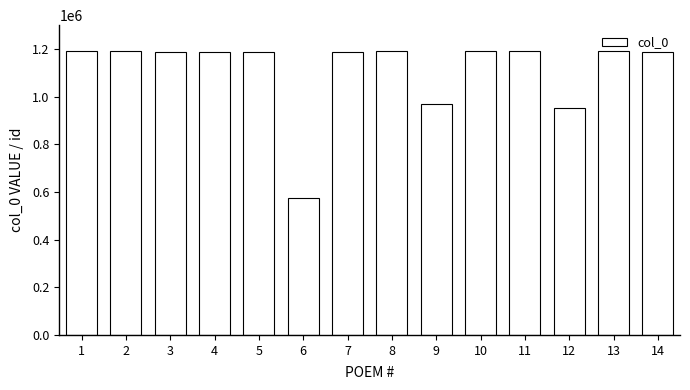

Does the chart contain any negative values?

No